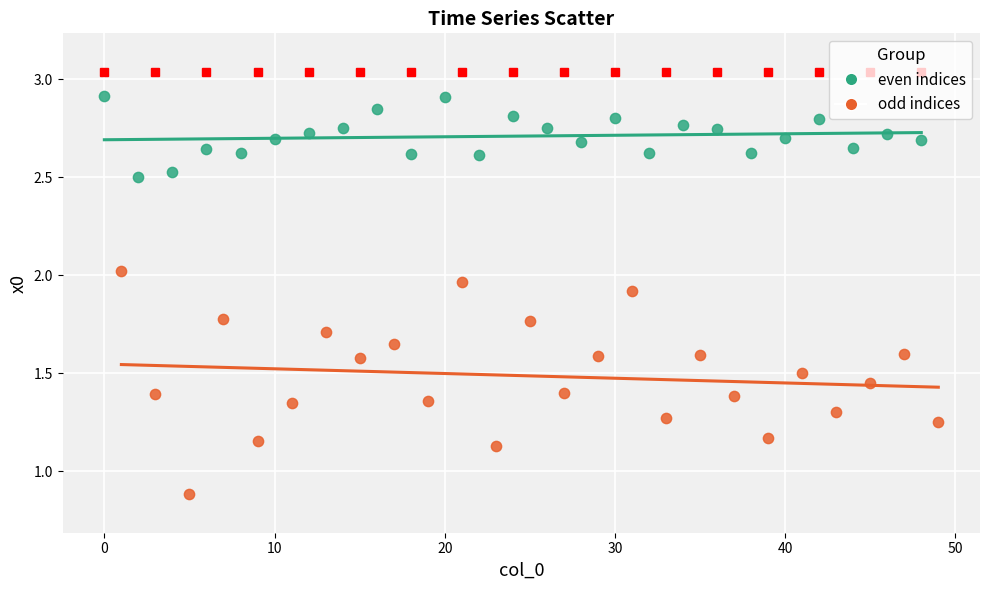

Which series has the largest Y range (max minus min)?

odd indices